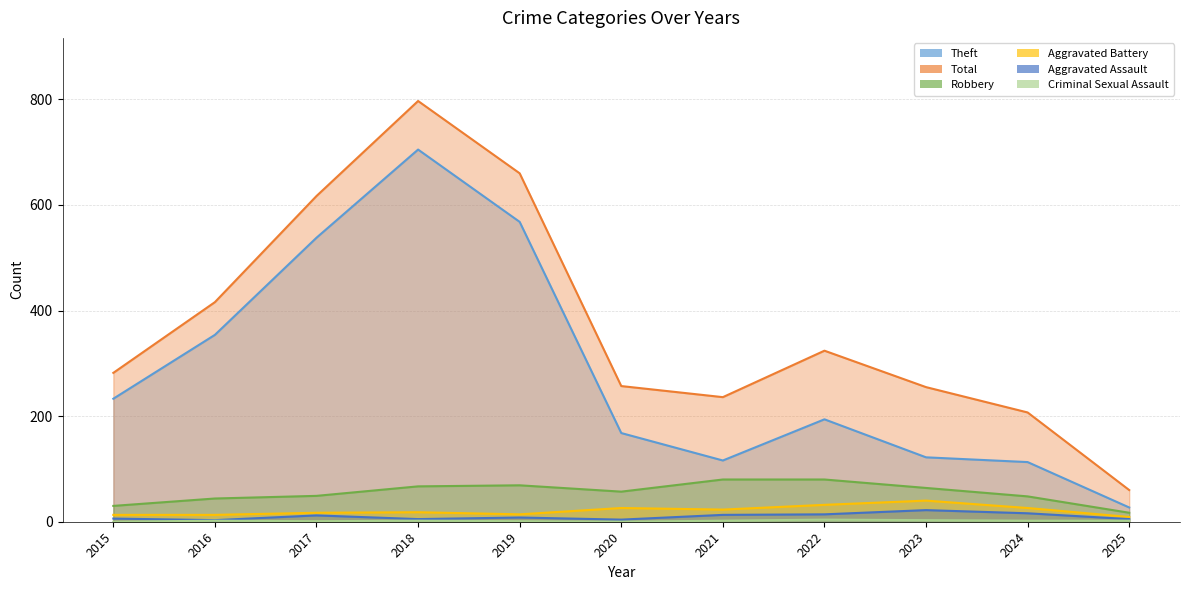

At which category does Aggravated Assault reach its first local valley?

2016